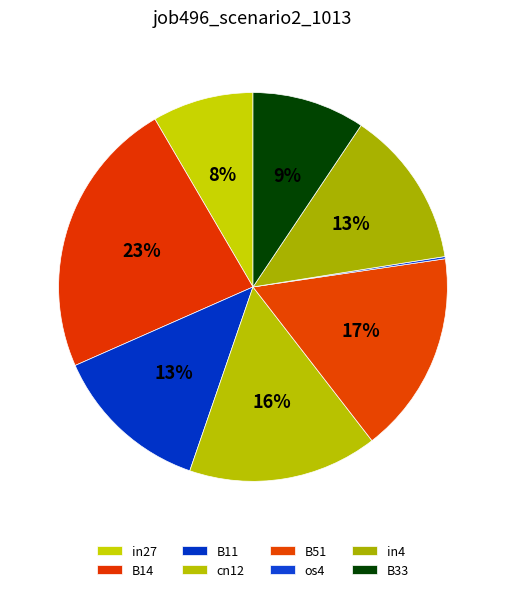

To the nearest percent, what is the average slice percentage?

13%